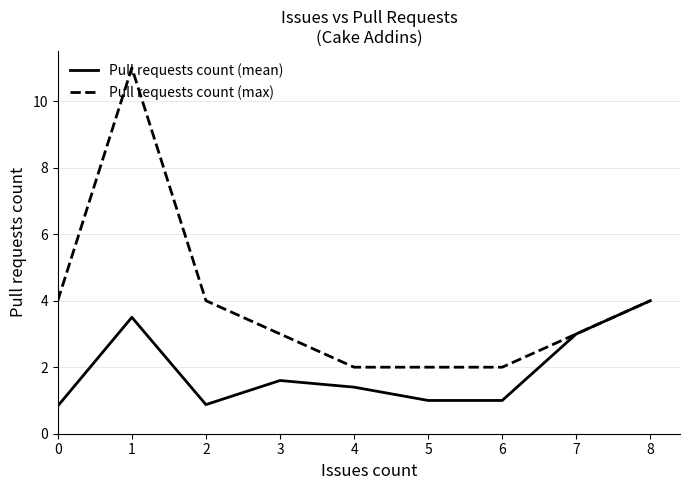

Where does the Pull requests count (mean) series first go above 1?

1